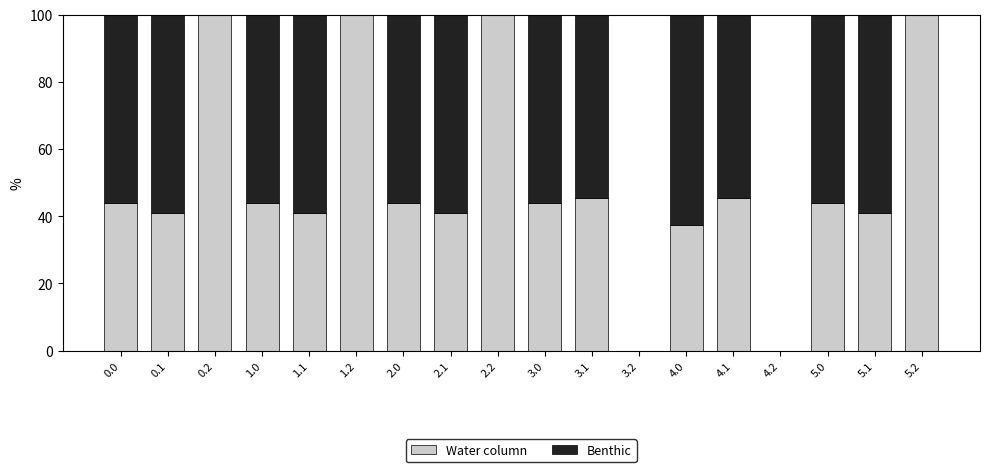

What is the total value across all series at 5.1?

100.0